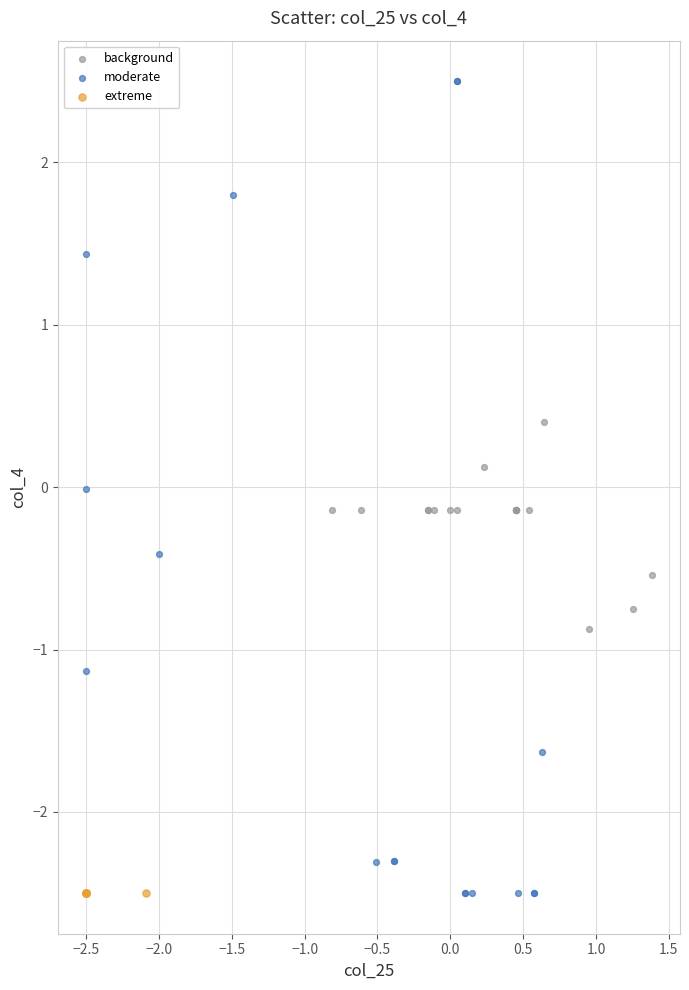

Which series contains the highest Y value?

moderate